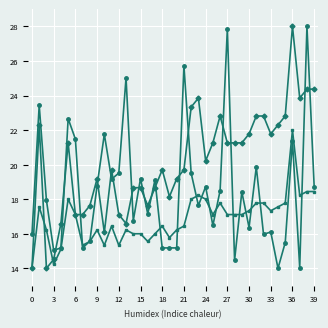

What is the greatest value displayed?

28.0